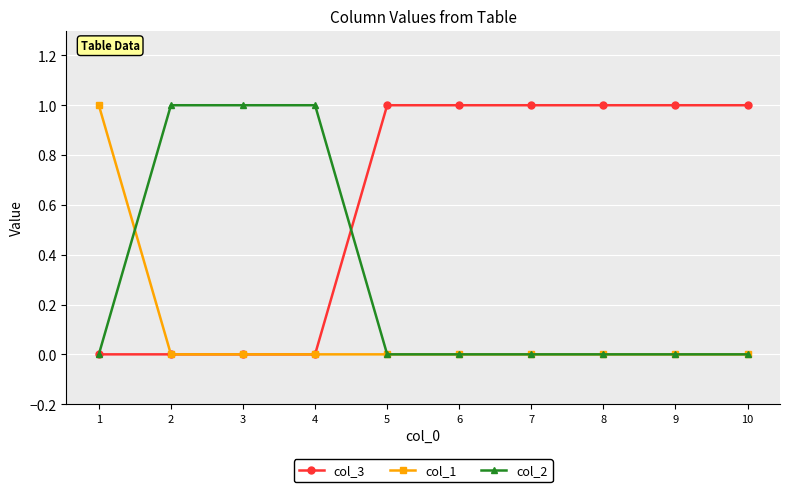

Which series has the largest total across all categories?

col_3